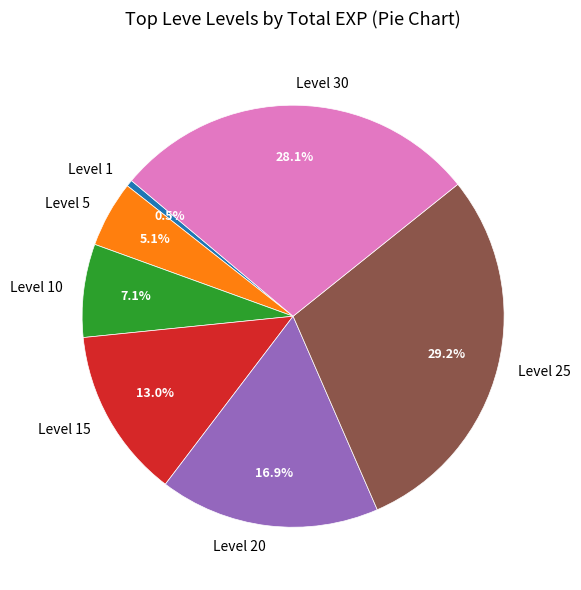

What is the smallest slice in the pie chart?

Level 1